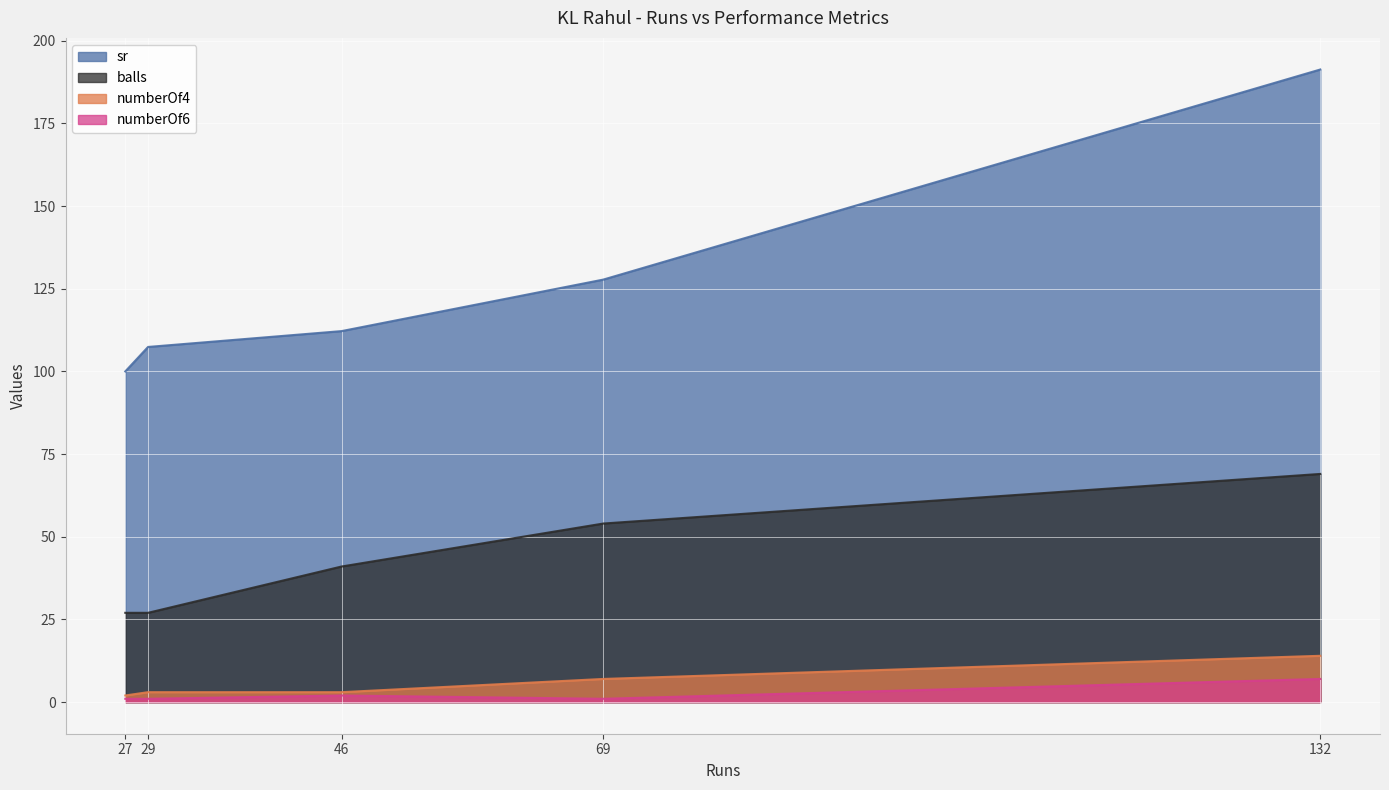

Which series has the largest total across all categories?

sr